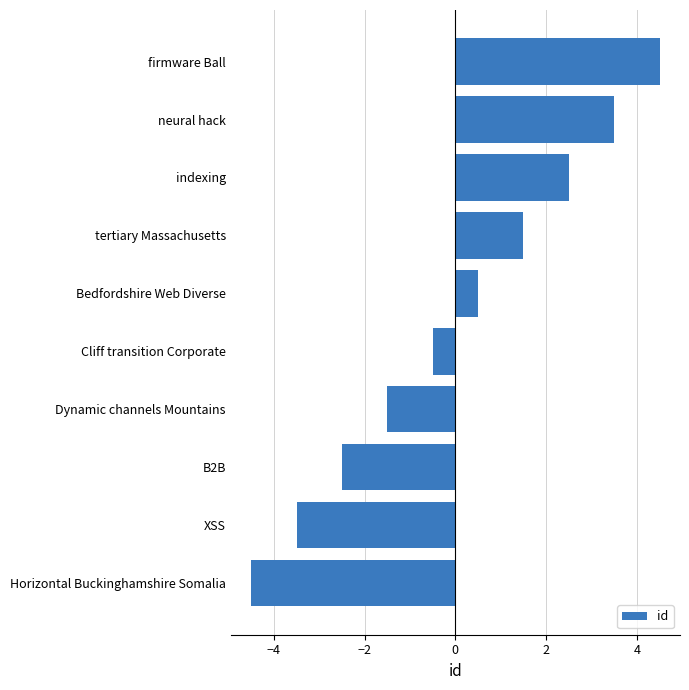

List the labels in order of value, smallest first.

Horizontal Buckinghamshire Somalia, XSS, B2B, Dynamic channels Mountains, Cliff transition Corporate, Bedfordshire Web Diverse, tertiary Massachusetts, indexing, neural hack, firmware Ball